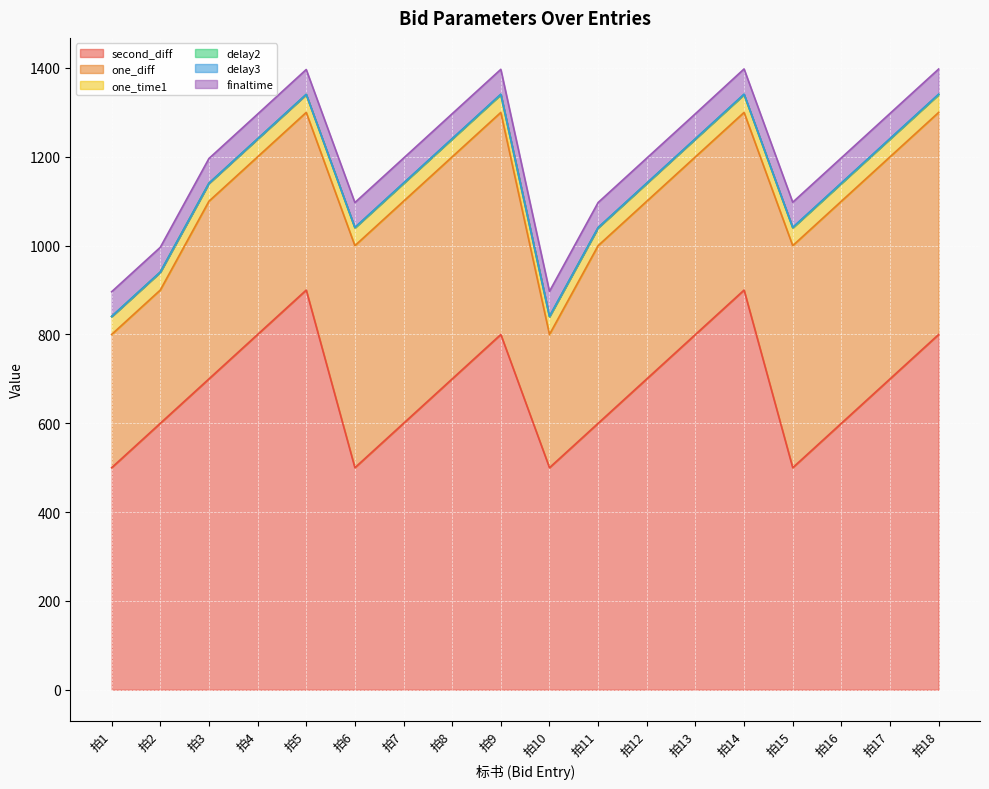

Does the chart display data point markers on the line(s)?

No